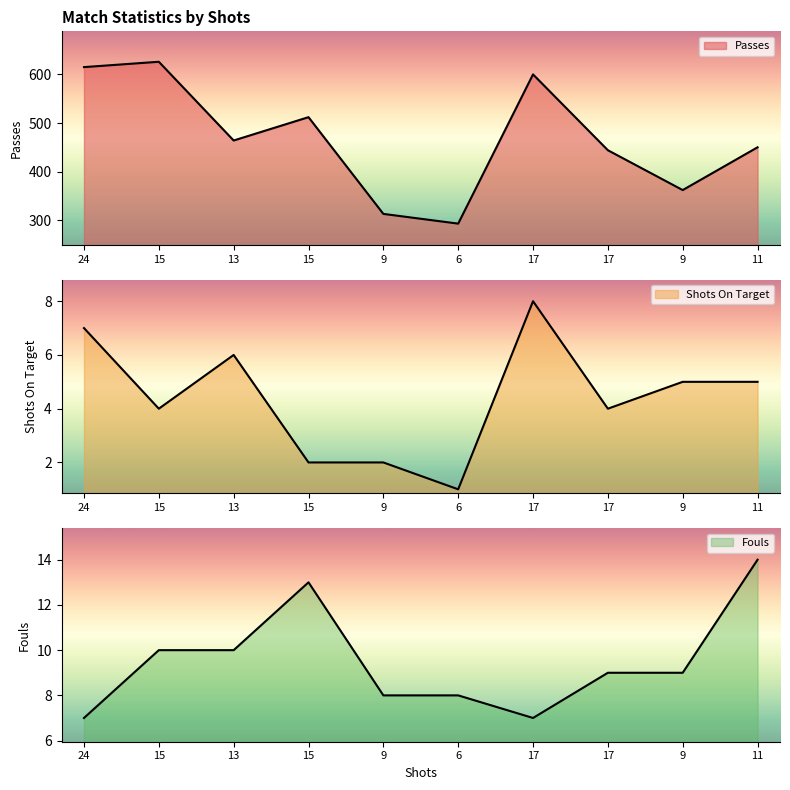

True or false: Passes has a value of 313 at 9.

True